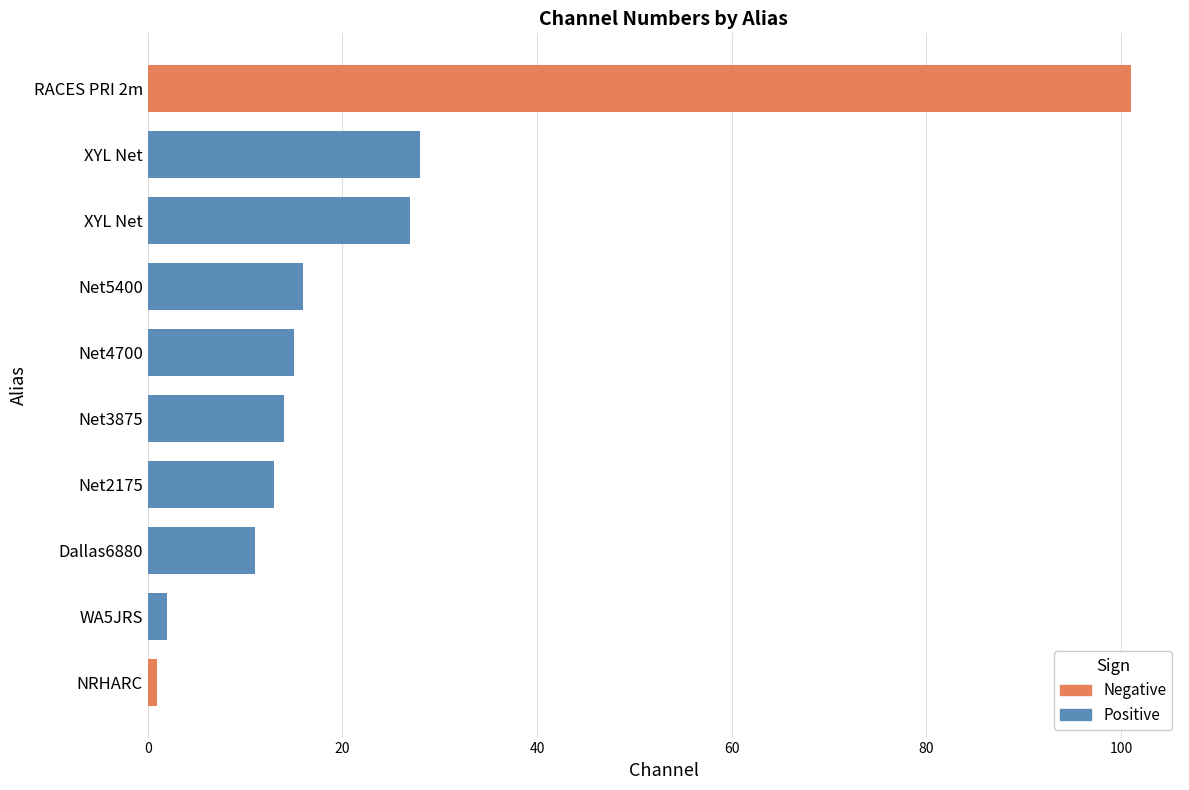

How many categories are shown in the chart?

10